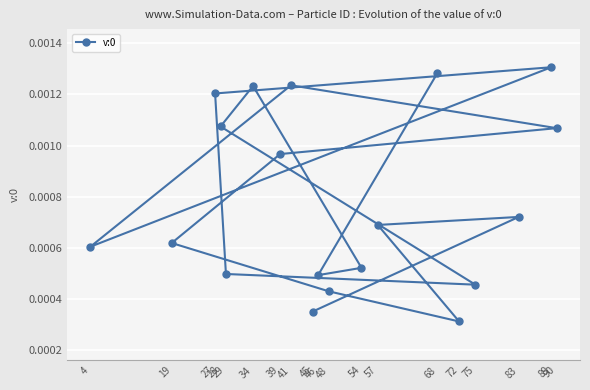

List the labels in order of value, smallest first.

72, 45, 48, 75, 46, 29, 54, 4, 19, 57, 83, 39, 90, 28, 27, 34, 41, 68, 89